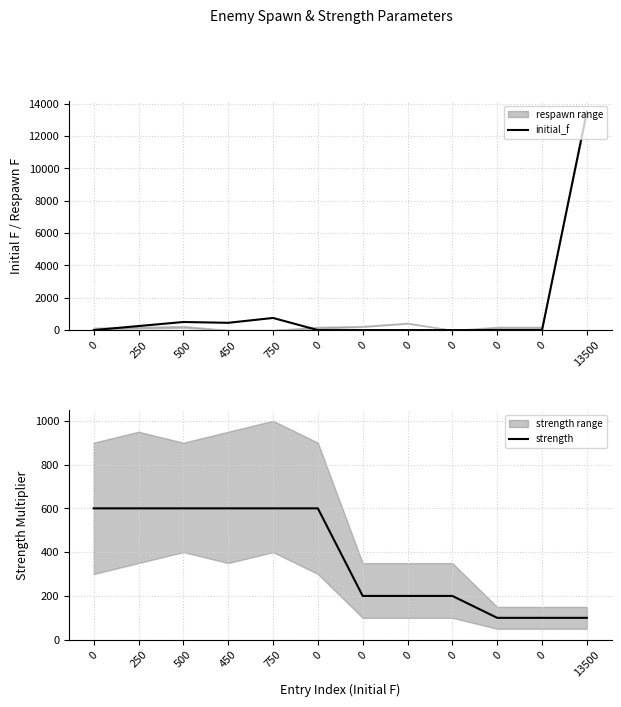

Reading right to left, extract all data points from this chart.

initial_f: 13500	0	0	0	0	0	0	750	450	500	250	0
strength: 100	100	100	200	200	200	600	600	600	600	600	600